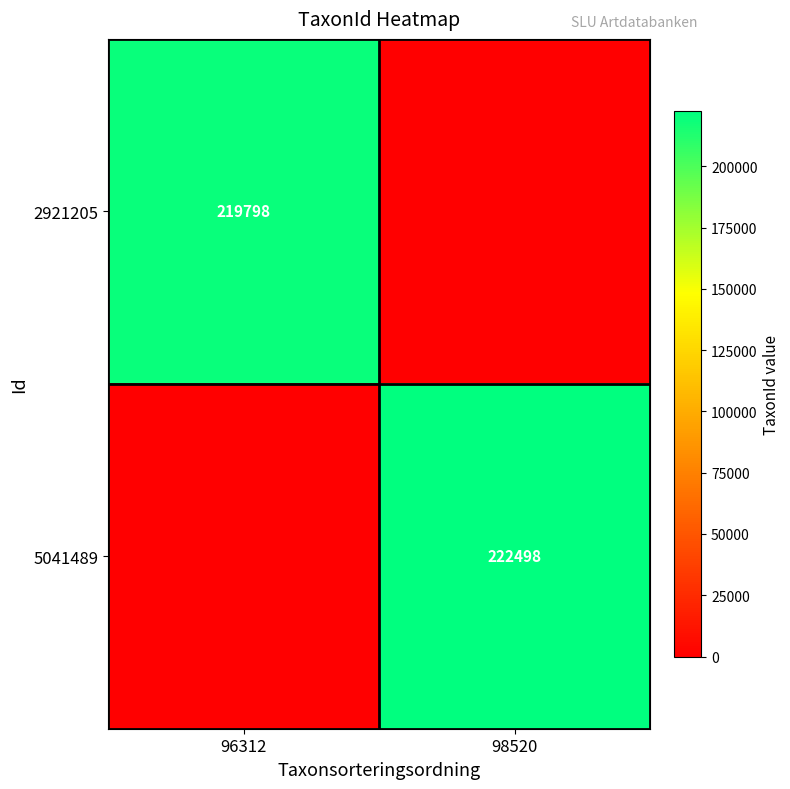

Is it true that 5041489 equals 326336 at 98520?

False